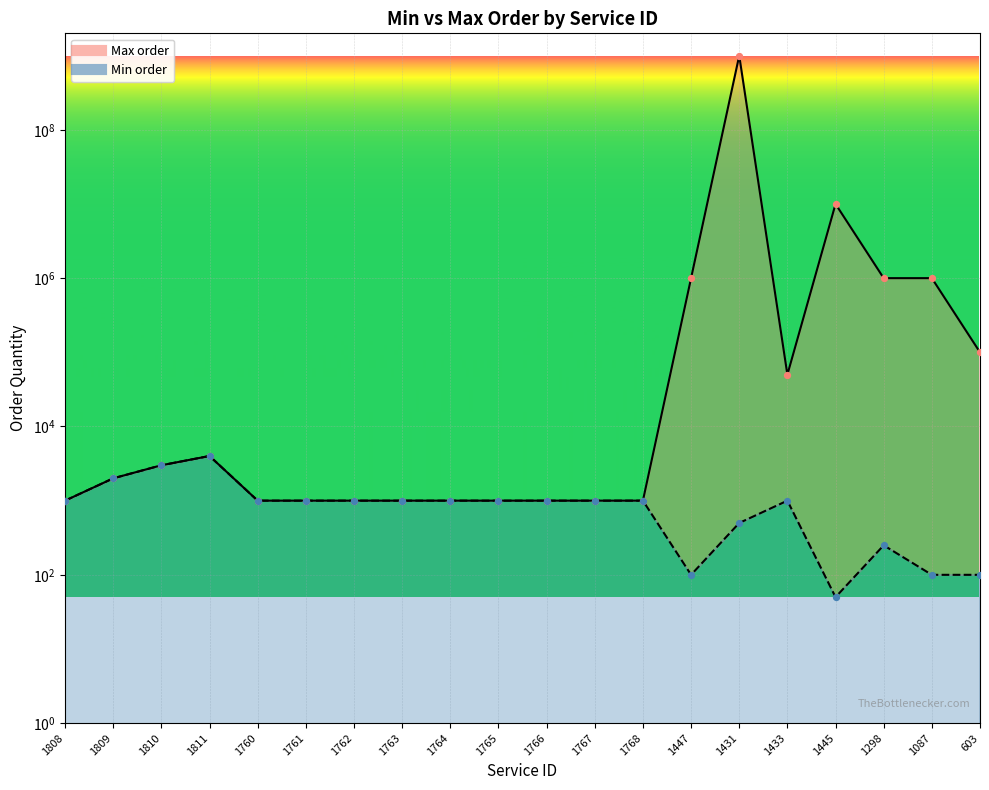

Is the value of Min order at 1761 greater than the value of Max order at 1811?

No